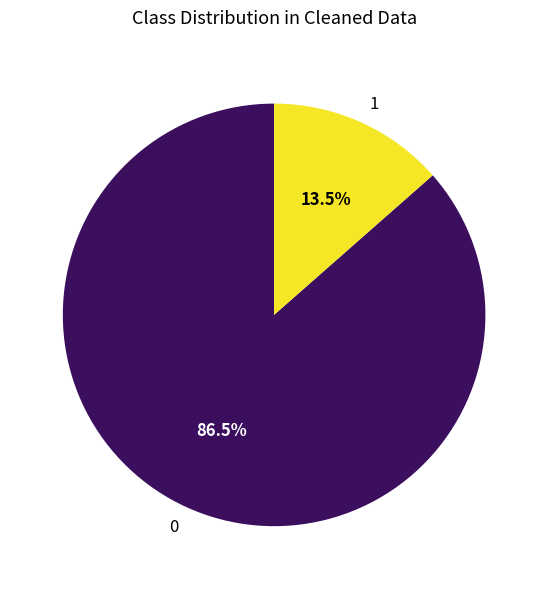

Does any single category account for the majority?

Yes